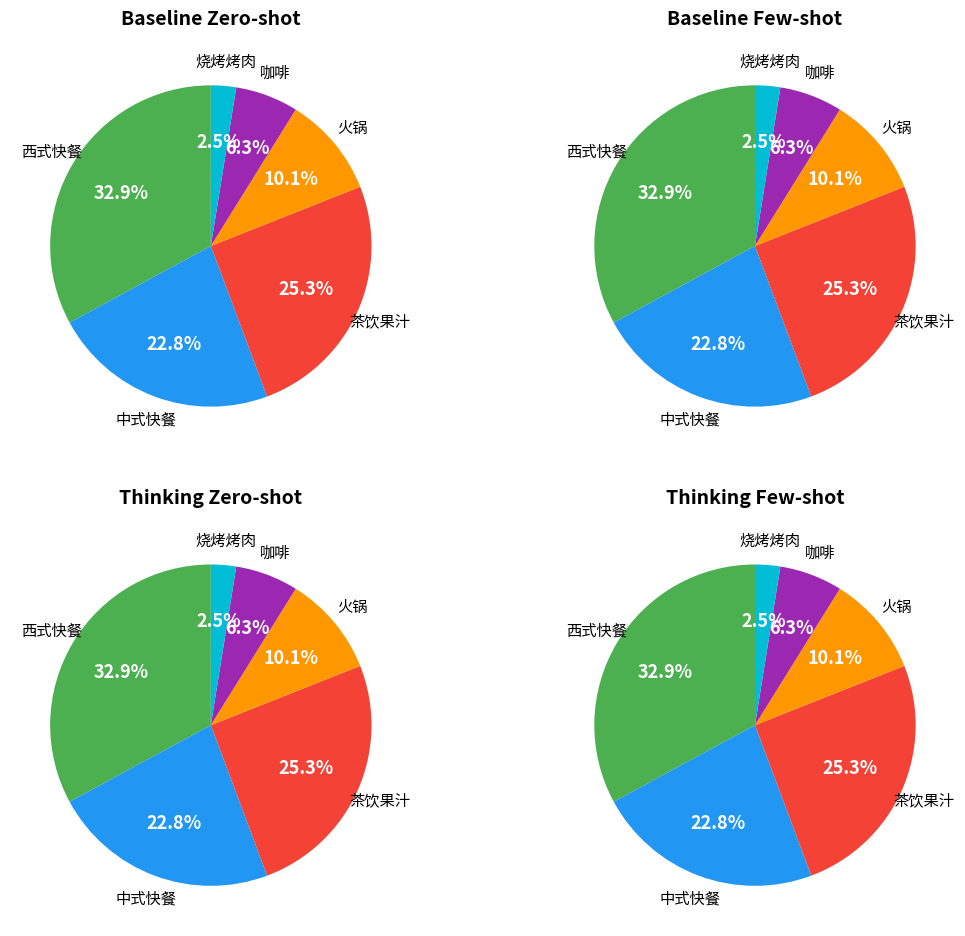

Which slice is the smallest?

烧烤烤肉